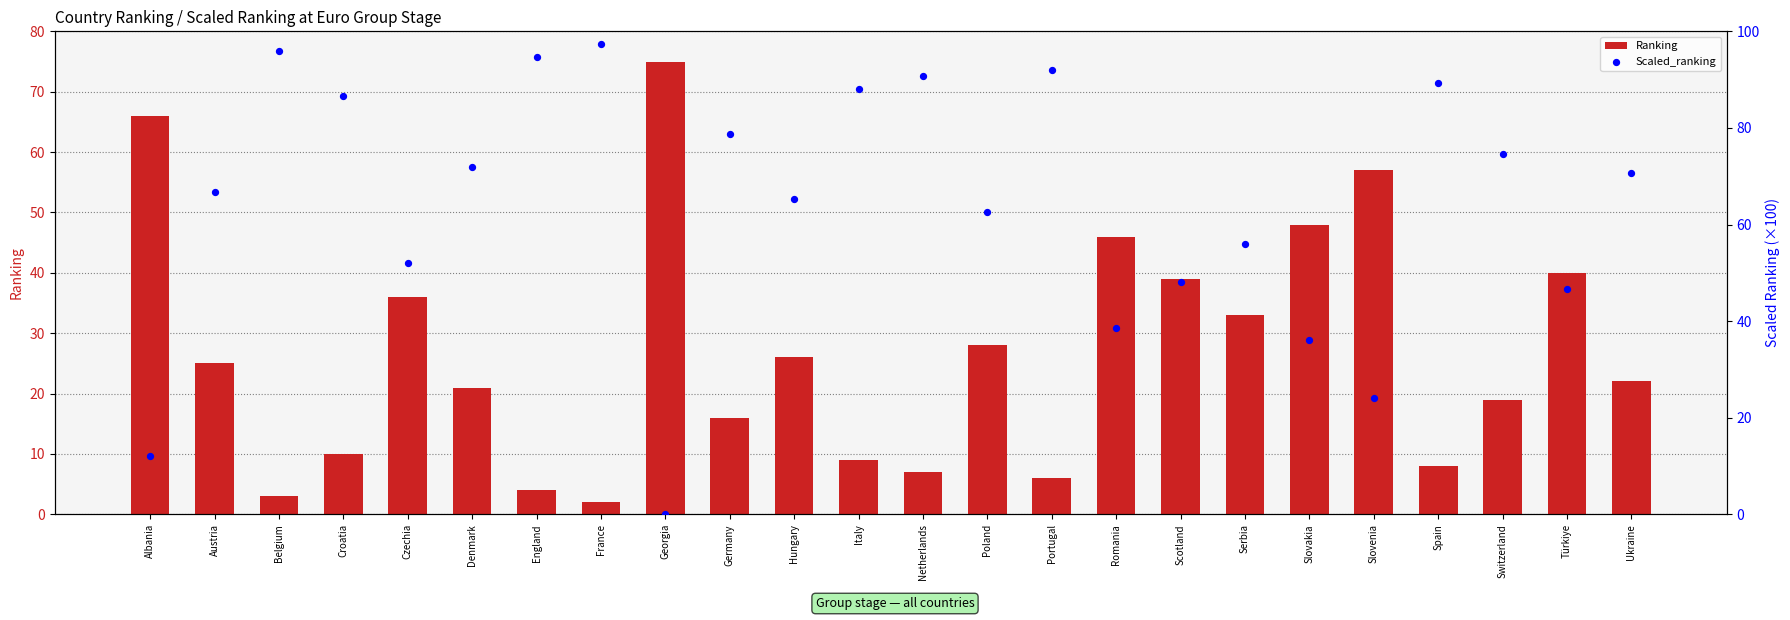

At which category is the sum across all series the highest?

France